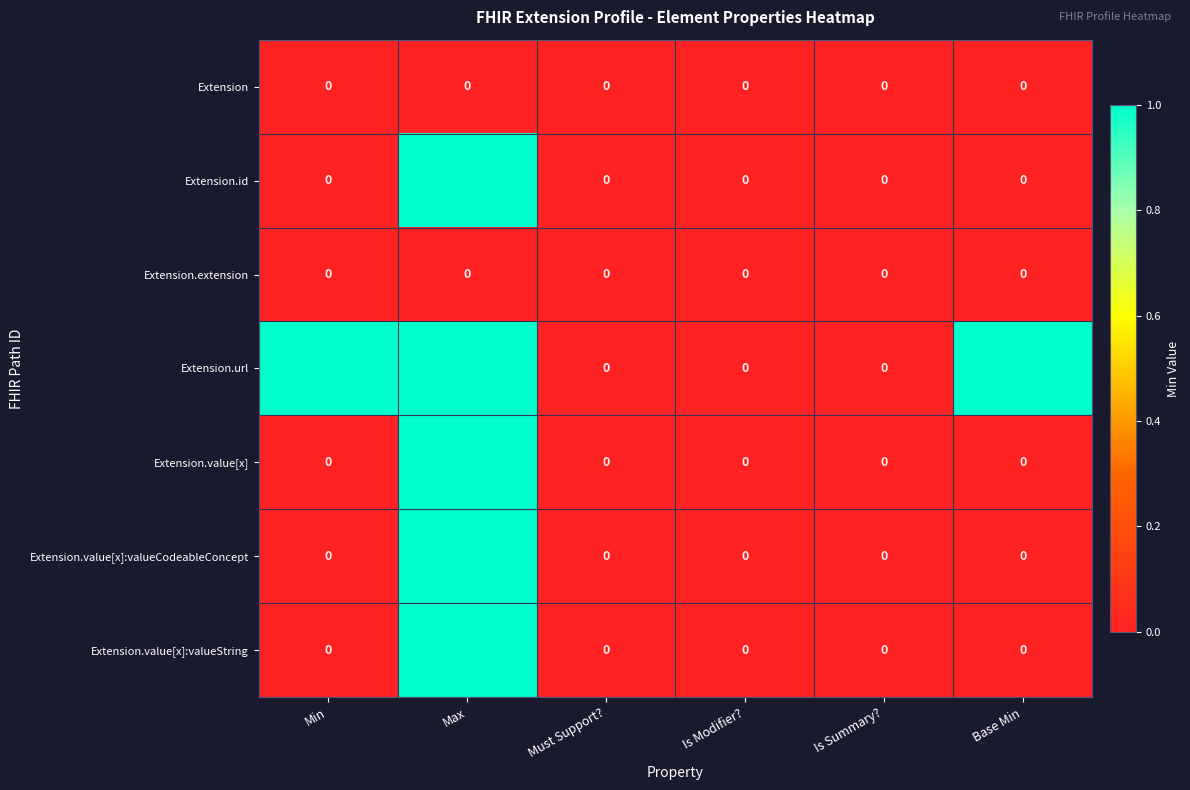

Which series changed the most between Is Summary? and Base Min?

Extension.url